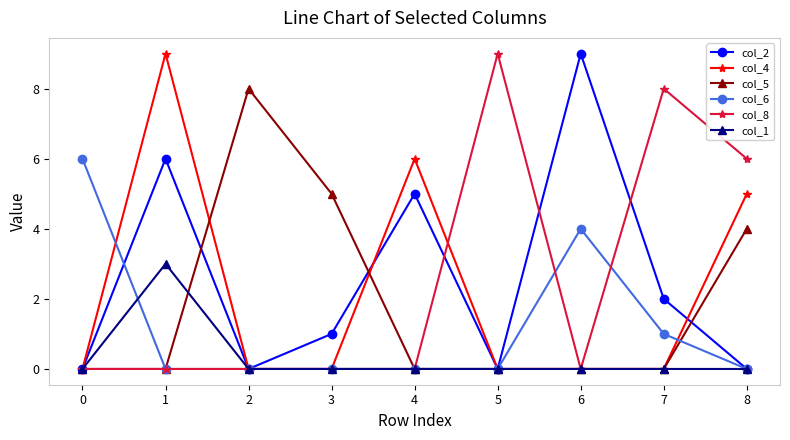

Which series changed the most between 1 and 3?

col_4